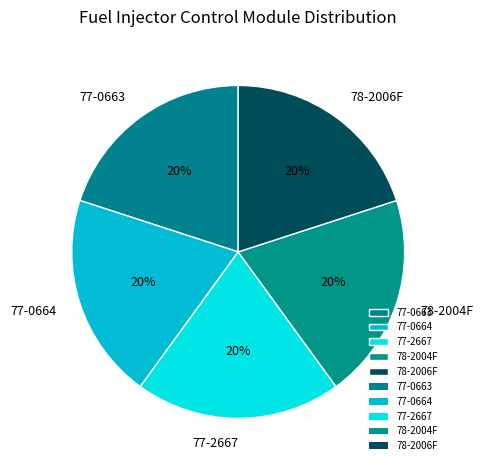

To the nearest percent, what is the combined percentage of 77-2667 and 78-2006F?

40%